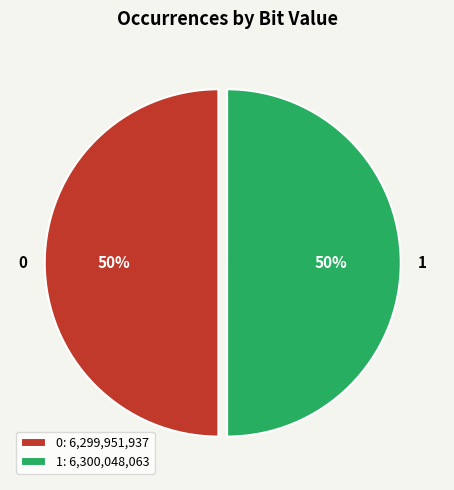

Is the sum of 0 and 1 greater than half?

Yes